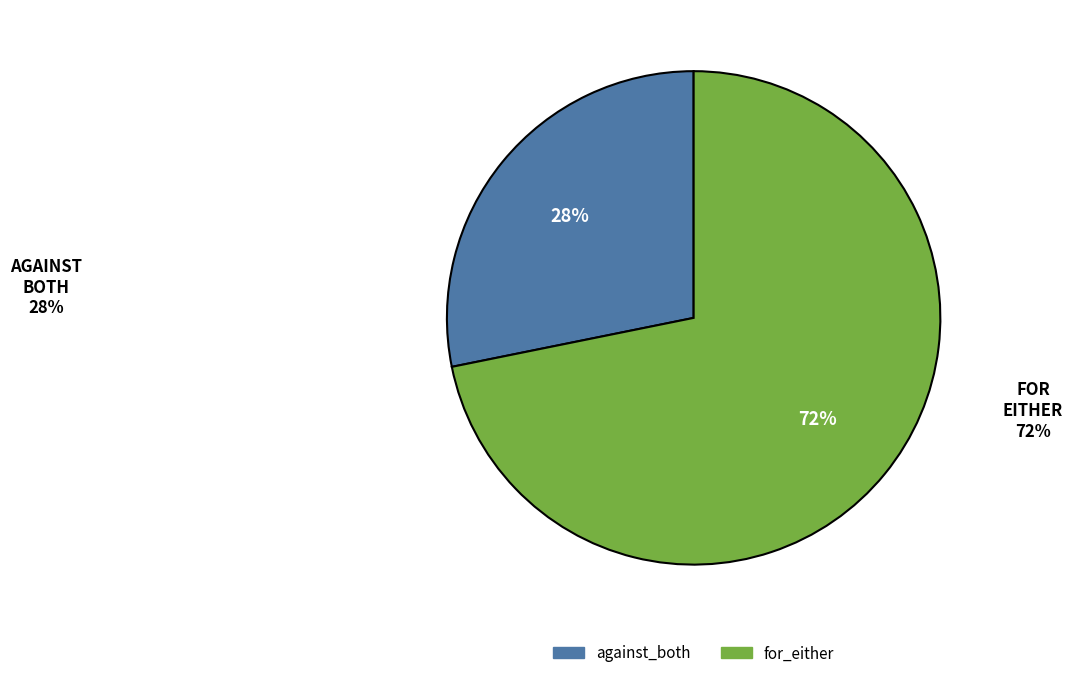

What is the smallest slice in the pie chart?

against_both